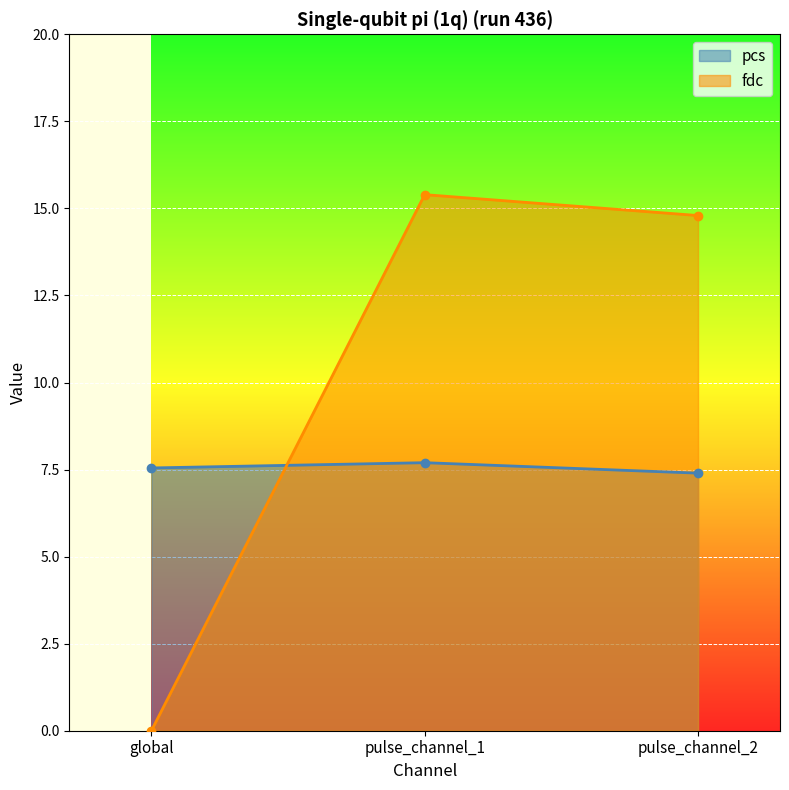

At which label does fdc reach its minimum?

global